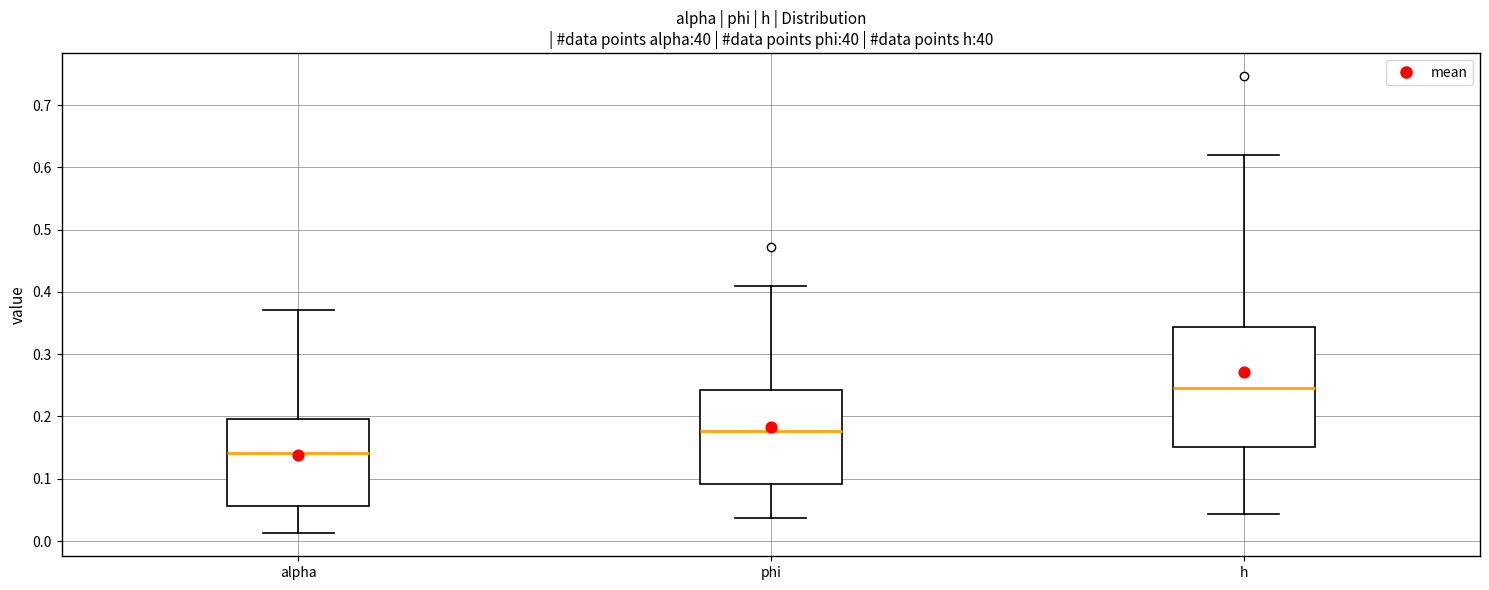

Reading left to right, read every box against the y-axis: the position of its median line, the range the box covers, and the ends of its whiskers. The values are not printed on the chart, so give them approximately, as read against the axis.

alpha: median 0.14, box 0.06 to 0.20, whiskers 0.01 to 0.37
phi: median 0.18, box 0.09 to 0.24, whiskers 0.04 to 0.41
h: median 0.25, box 0.15 to 0.34, whiskers 0.04 to 0.62